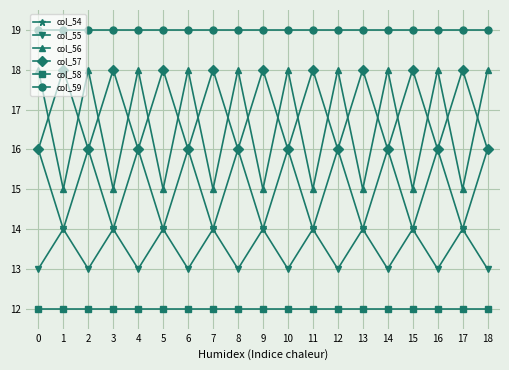

Reading left to right, what are all the values shown in this chart?

col_54: 0=16	1=14	2=16	3=14	4=16	5=14	6=16	7=14	8=16	9=14	10=16	11=14	12=16	13=14	14=16	15=14	16=16	17=14	18=16
col_55: 0=13	1=14	2=13	3=14	4=13	5=14	6=13	7=14	8=13	9=14	10=13	11=14	12=13	13=14	14=13	15=14	16=13	17=14	18=13
col_56: 0=18	1=15	2=18	3=15	4=18	5=15	6=18	7=15	8=18	9=15	10=18	11=15	12=18	13=15	14=18	15=15	16=18	17=15	18=18
col_57: 0=16	1=18	2=16	3=18	4=16	5=18	6=16	7=18	8=16	9=18	10=16	11=18	12=16	13=18	14=16	15=18	16=16	17=18	18=16
col_58: 0=12	1=12	2=12	3=12	4=12	5=12	6=12	7=12	8=12	9=12	10=12	11=12	12=12	13=12	14=12	15=12	16=12	17=12	18=12
col_59: 0=19	1=19	2=19	3=19	4=19	5=19	6=19	7=19	8=19	9=19	10=19	11=19	12=19	13=19	14=19	15=19	16=19	17=19	18=19